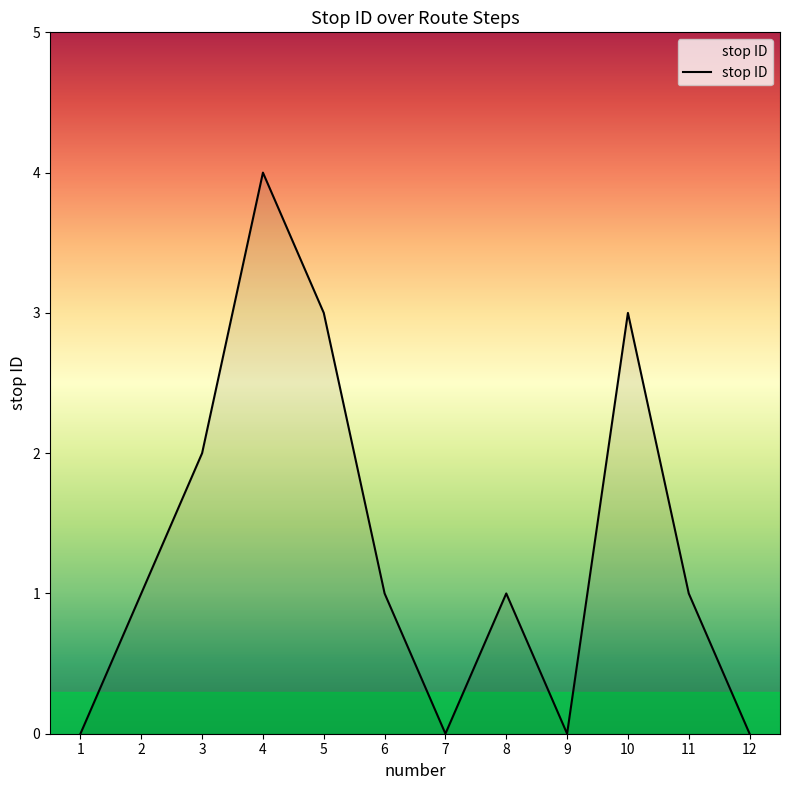

What is the sum of the values at 1 and 8?

1